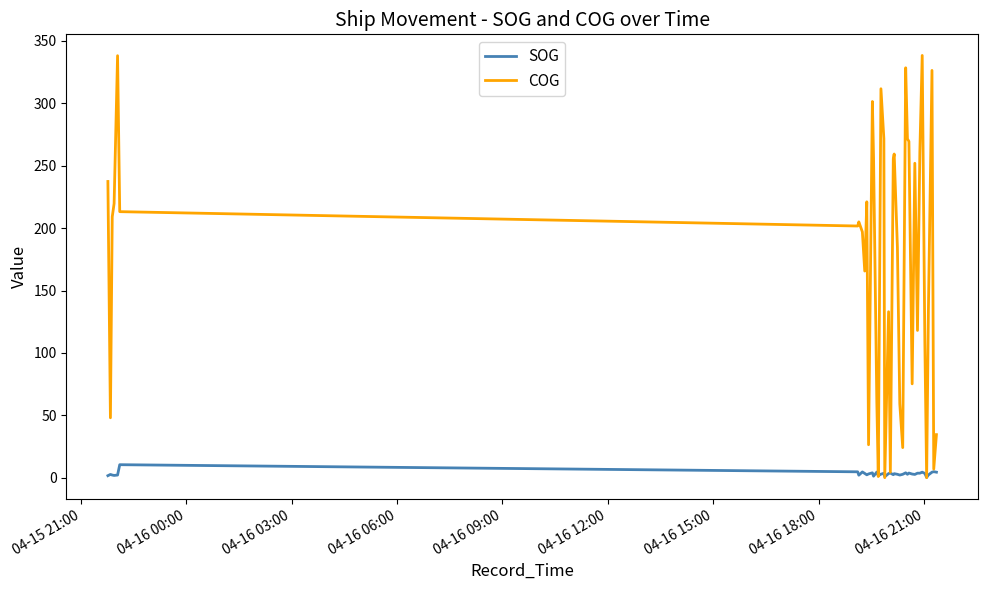

Rank the series by their maximum value, from lowest to highest.

SOG, COG